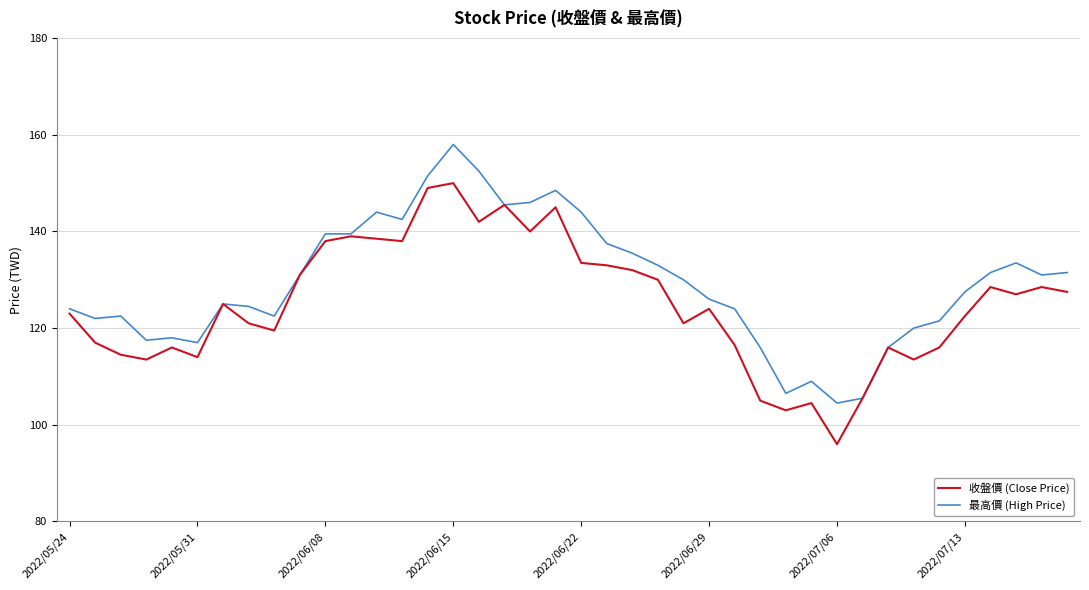

Count the number of data series in this chart.

2